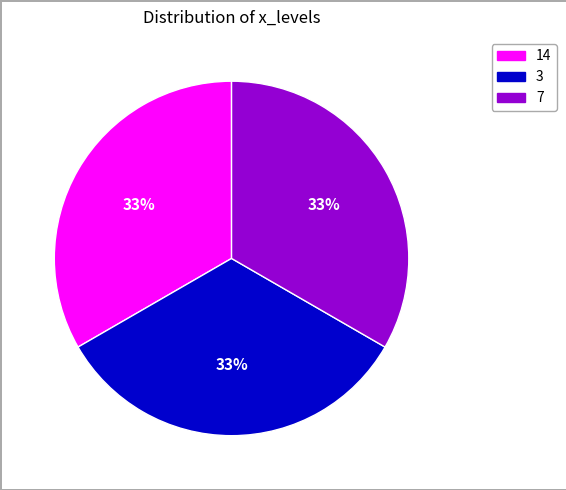

To the nearest percent, what is the average slice percentage?

33%